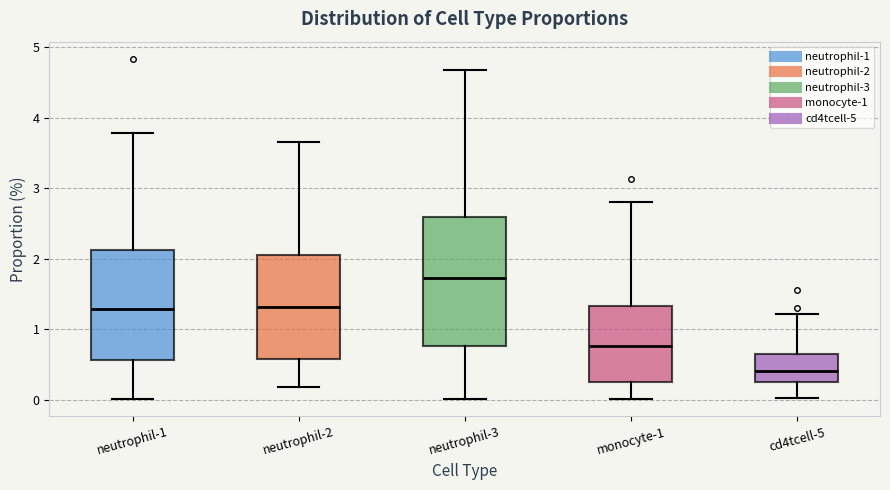

Reading left to right, read every box against the y-axis: the position of its median line, the range the box covers, and the ends of its whiskers. The values are not printed on the chart, so give them approximately, as read against the axis.

neutrophil-1: median 1.3, box 0.6 to 2.1, whiskers 0.0 to 3.8
neutrophil-2: median 1.3, box 0.6 to 2.1, whiskers 0.2 to 3.6
neutrophil-3: median 1.7, box 0.8 to 2.6, whiskers 0.0 to 4.7
monocyte-1: median 0.8, box 0.3 to 1.3, whiskers 0.0 to 2.8
cd4tcell-5: median 0.4, box 0.3 to 0.7, whiskers 0.0 to 1.2